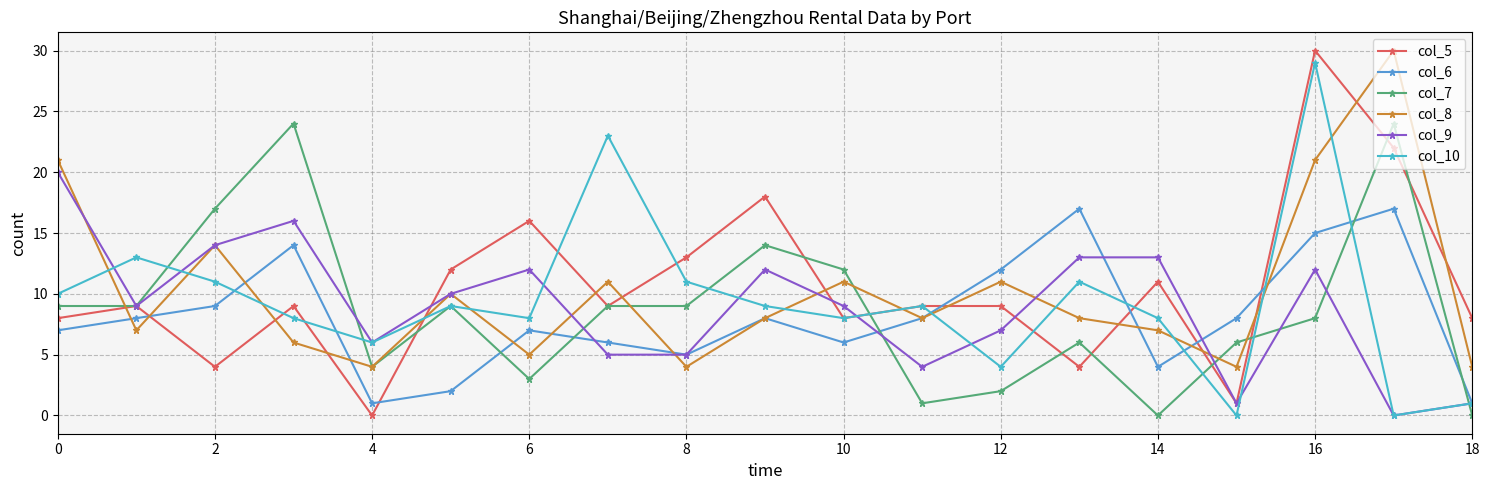

Does the chart have visible grid lines?

Yes